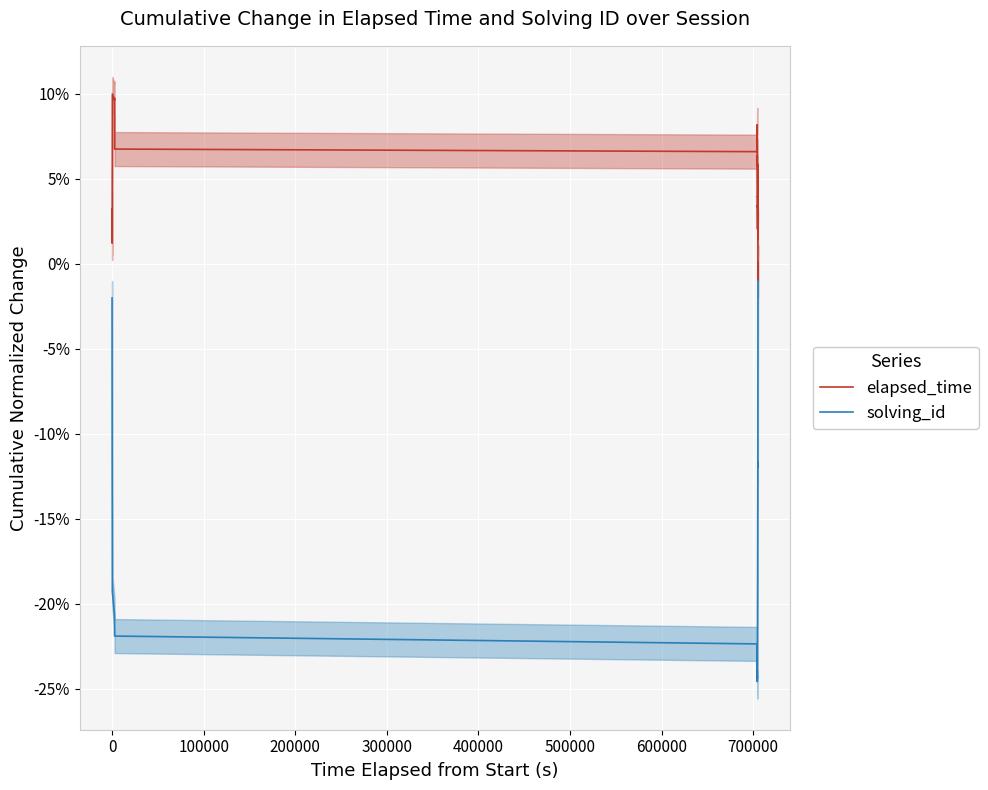

Count the number of data series in this chart.

2